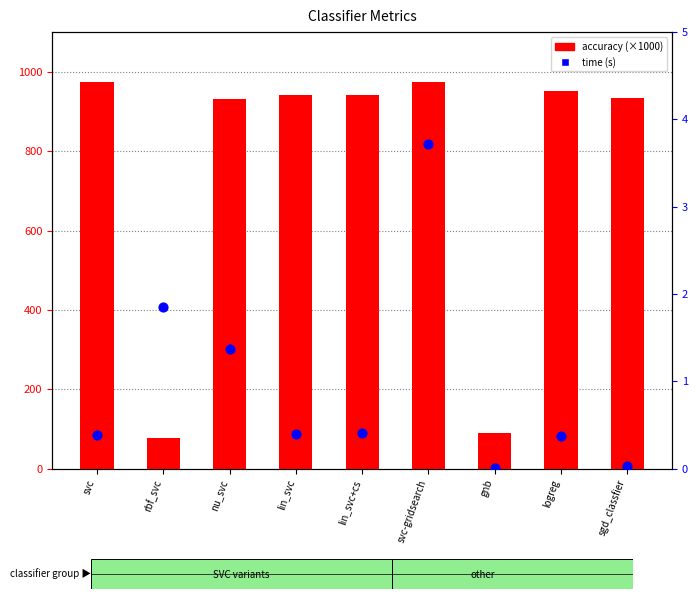

Is the value of time (s) at sgd_classfier greater than the value of accuracy (×1000) at lin_svc?

No